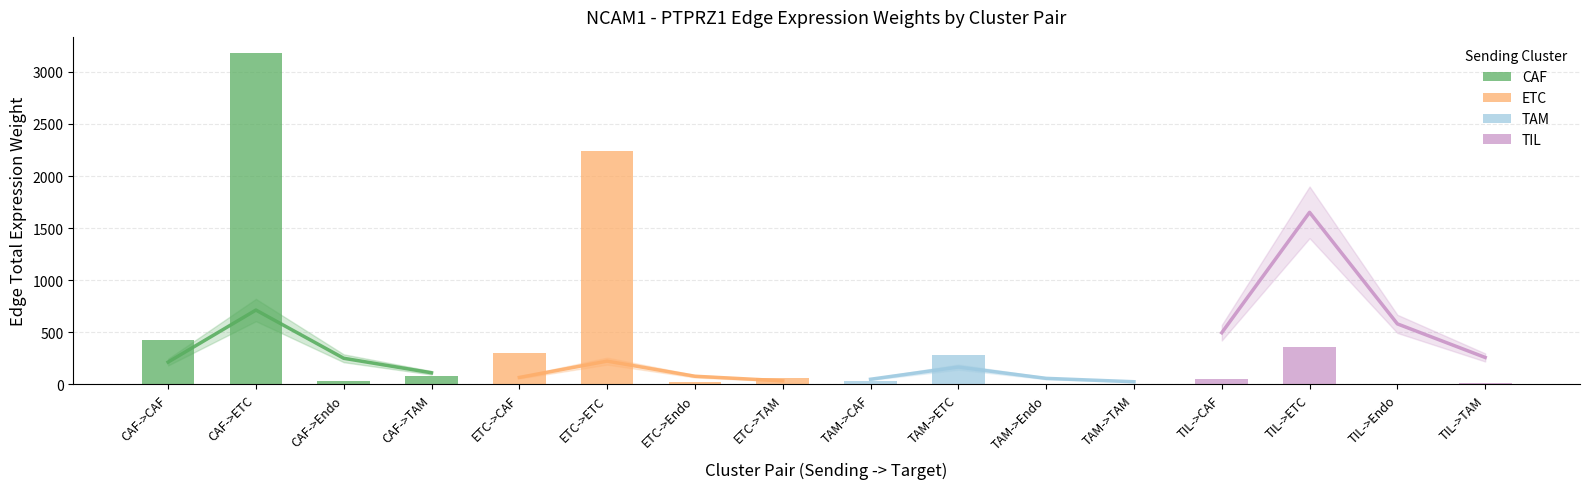

What is the label of the 3rd bar from the left?

CAF->Endo